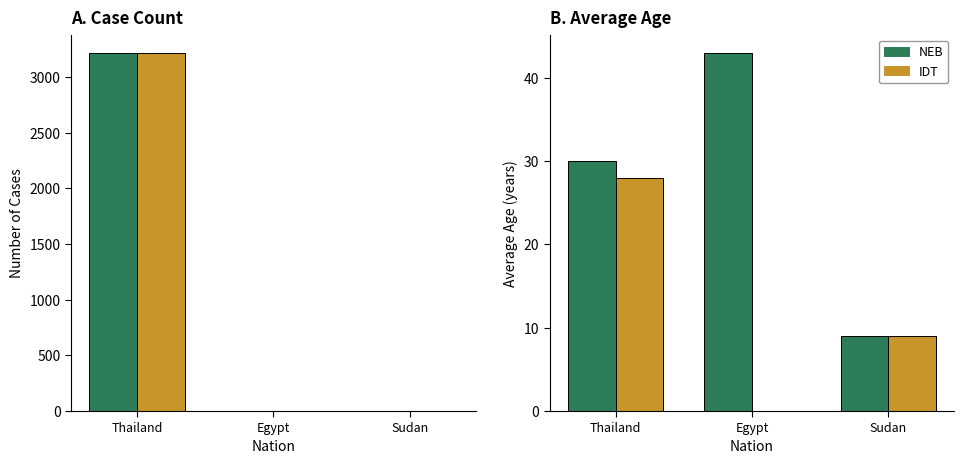

How many bars are there in each group?

4